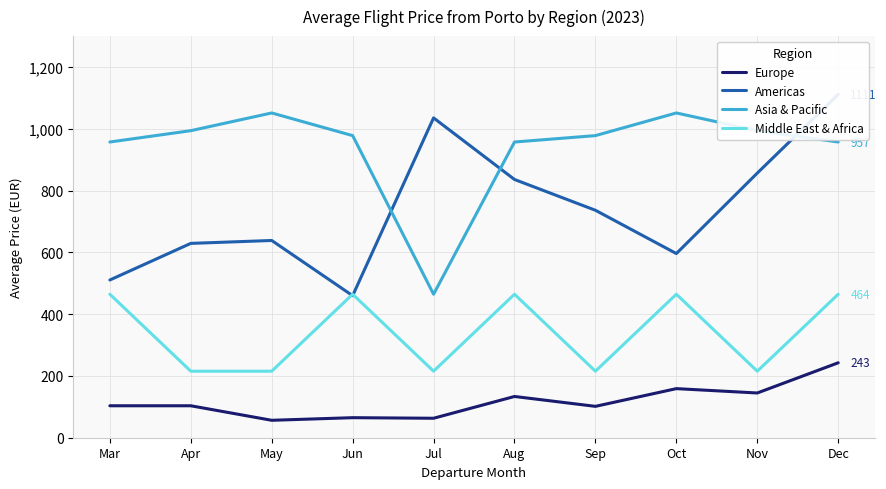

At which category does Middle East & Africa reach its first local valley?

Jul